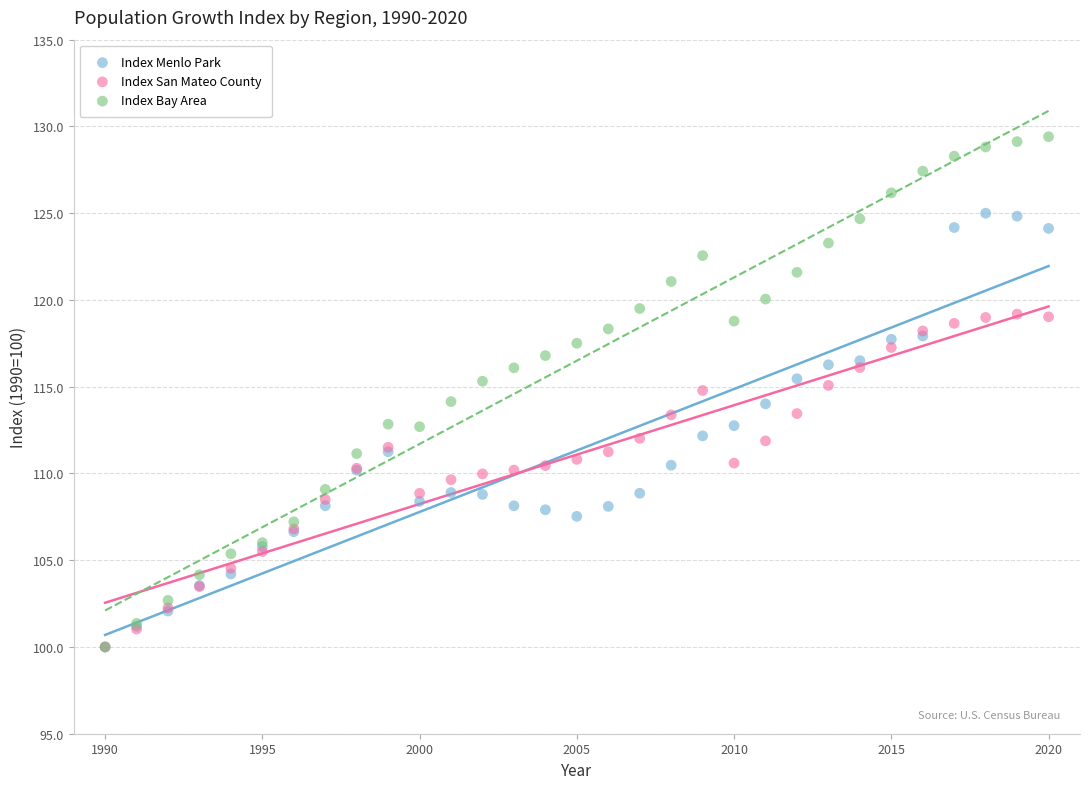

What are all the series names shown in the legend?

Index Menlo Park, Index San Mateo County, Index Bay Area